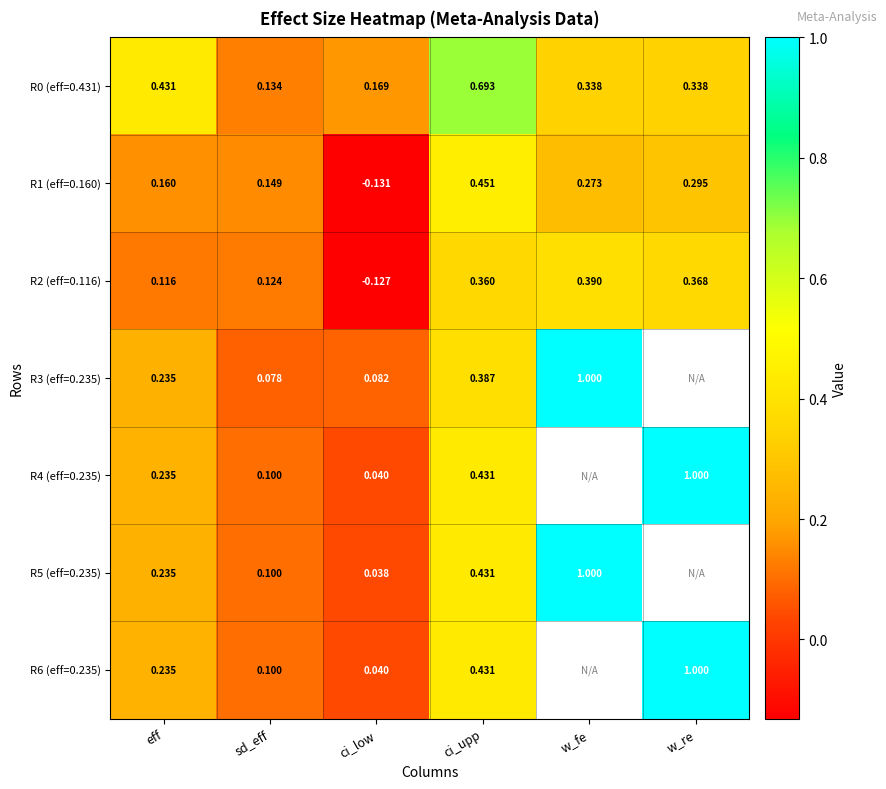

At which label does R2 (eff=0.116) reach its peak?

w_fe